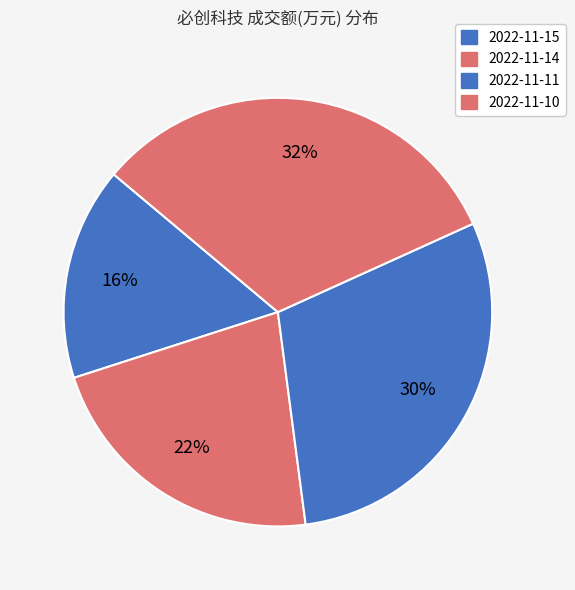

How many segments does this pie chart have?

4